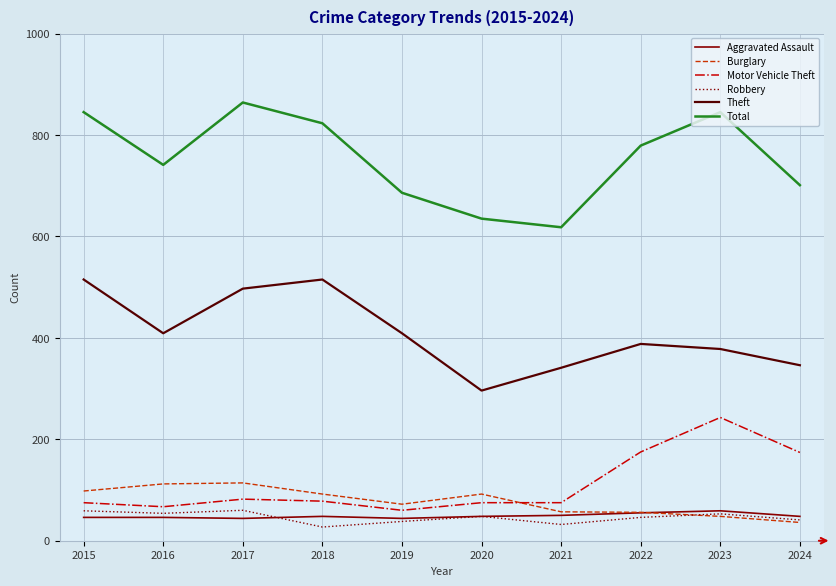

What is the difference between the second highest and second lowest values in the Total series?

210